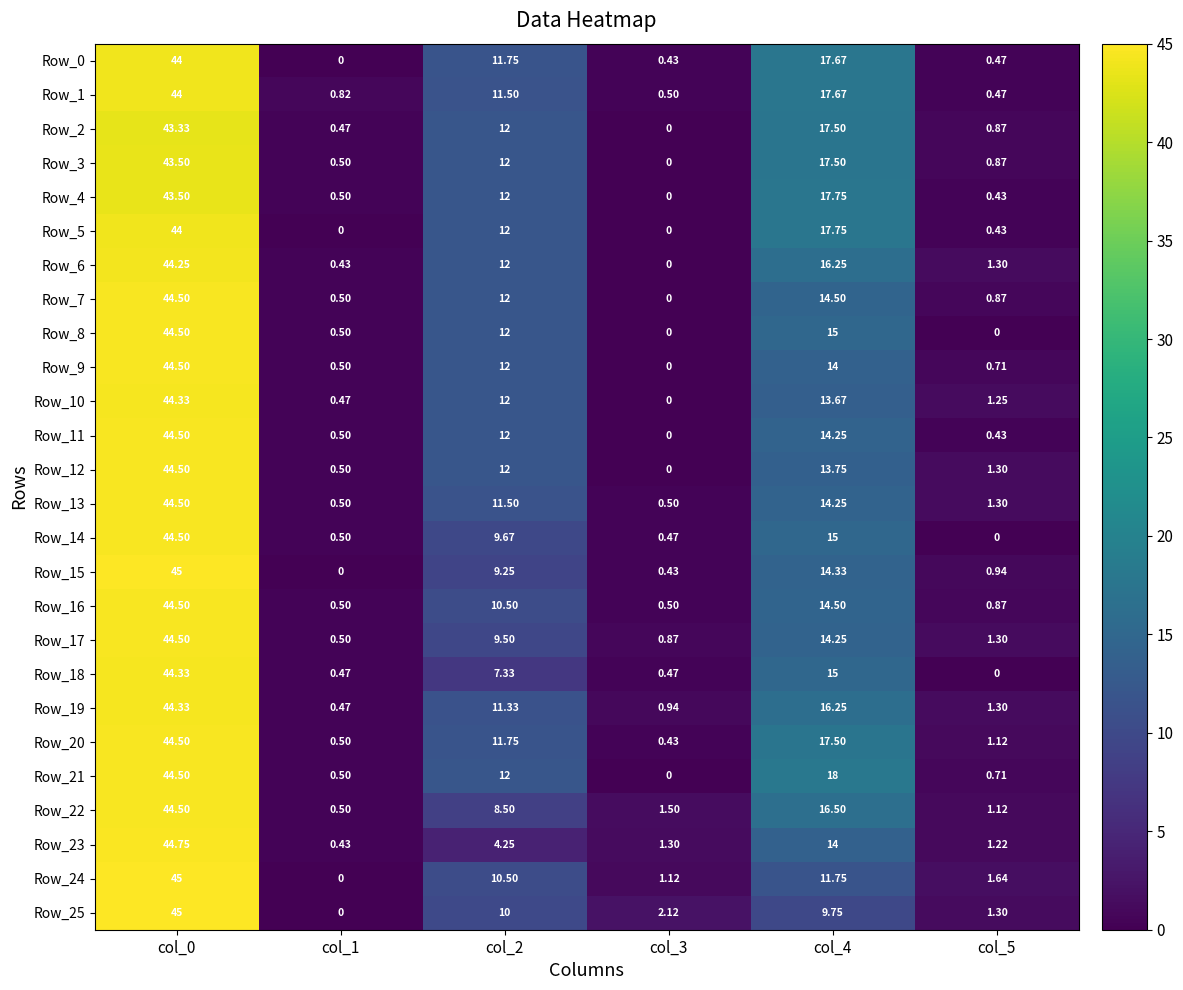

At which category is the sum across all series the highest?

col_0